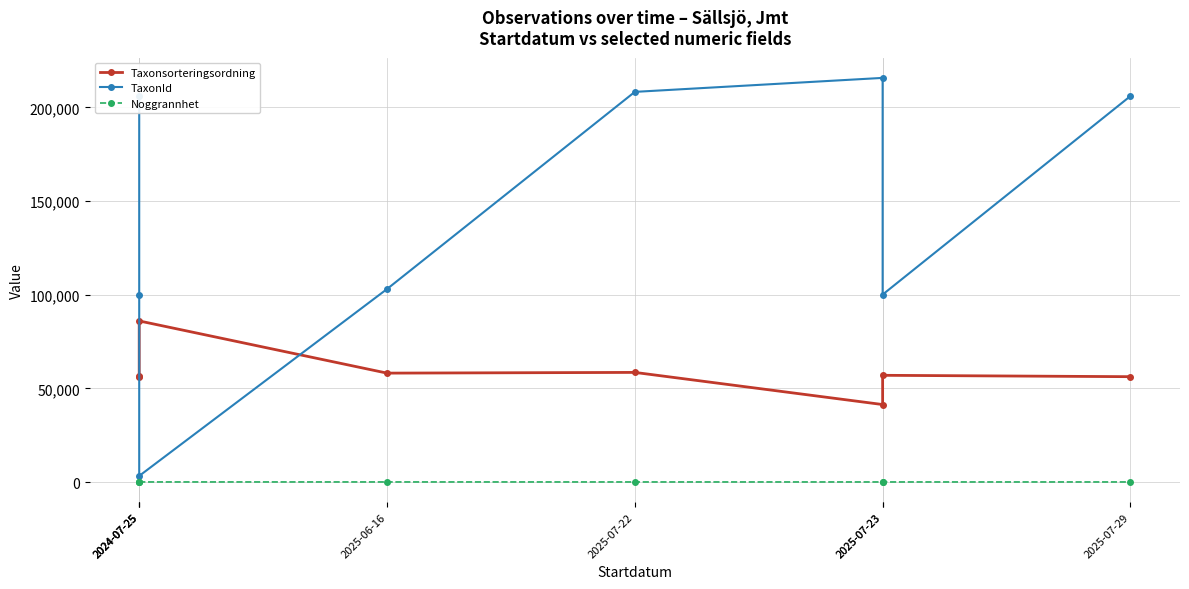

Rank the series by their average value, from lowest to highest.

Noggrannhet, Taxonsorteringsordning, TaxonId